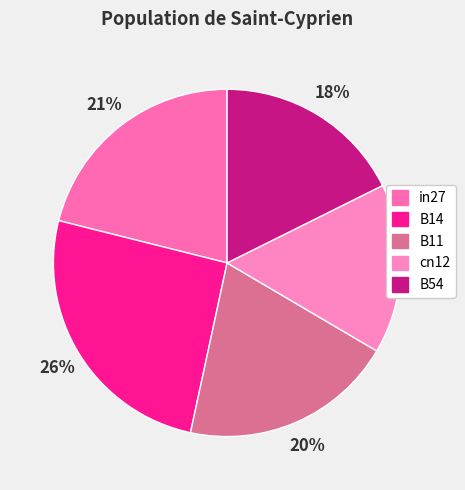

To the nearest percent, what is the difference between the B14 and B54 slice percentages?

8%